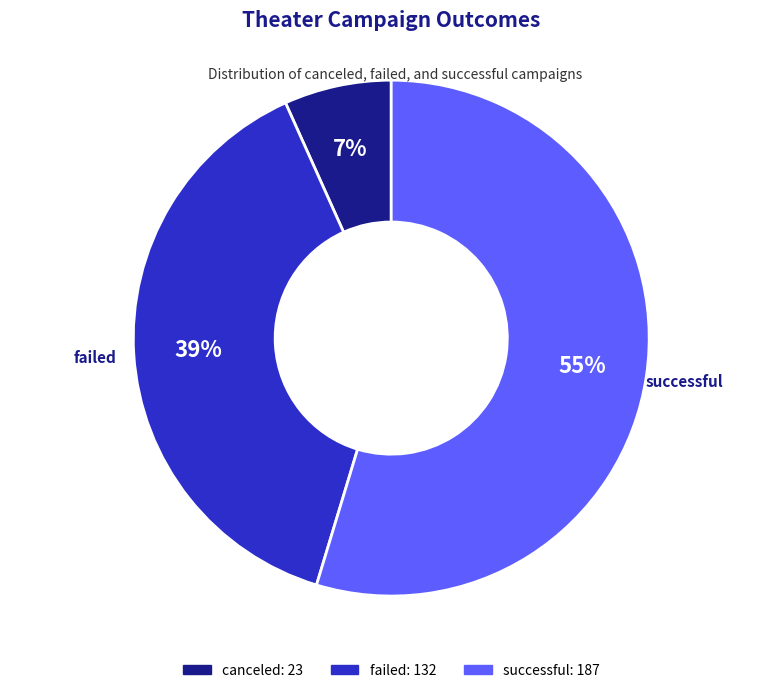

Approximately how many times larger is the value at failed compared to successful?

0.7